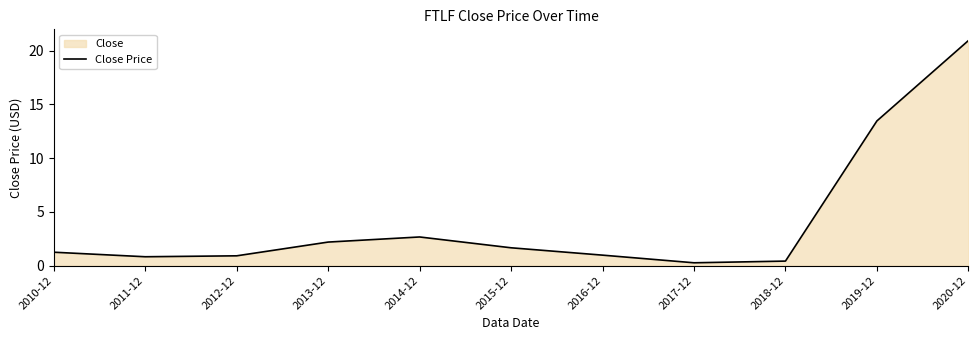

Reading left to right, what are all the values shown in this chart?

2010-12=1.2	2011-12=0.8	2012-12=0.9	2013-12=2.2	2014-12=2.7	2015-12=1.7	2016-12=1.0	2017-12=0.3	2018-12=0.4	2019-12=13.5	2020-12=20.9